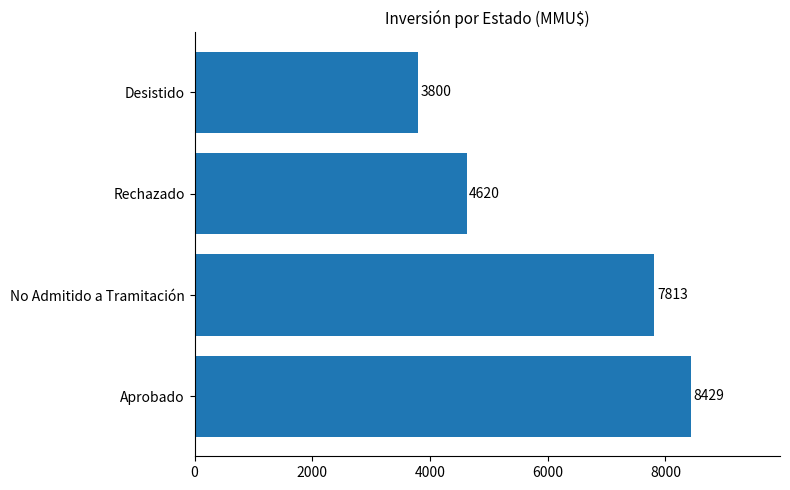

What is the difference between the maximum and minimum values?

4629